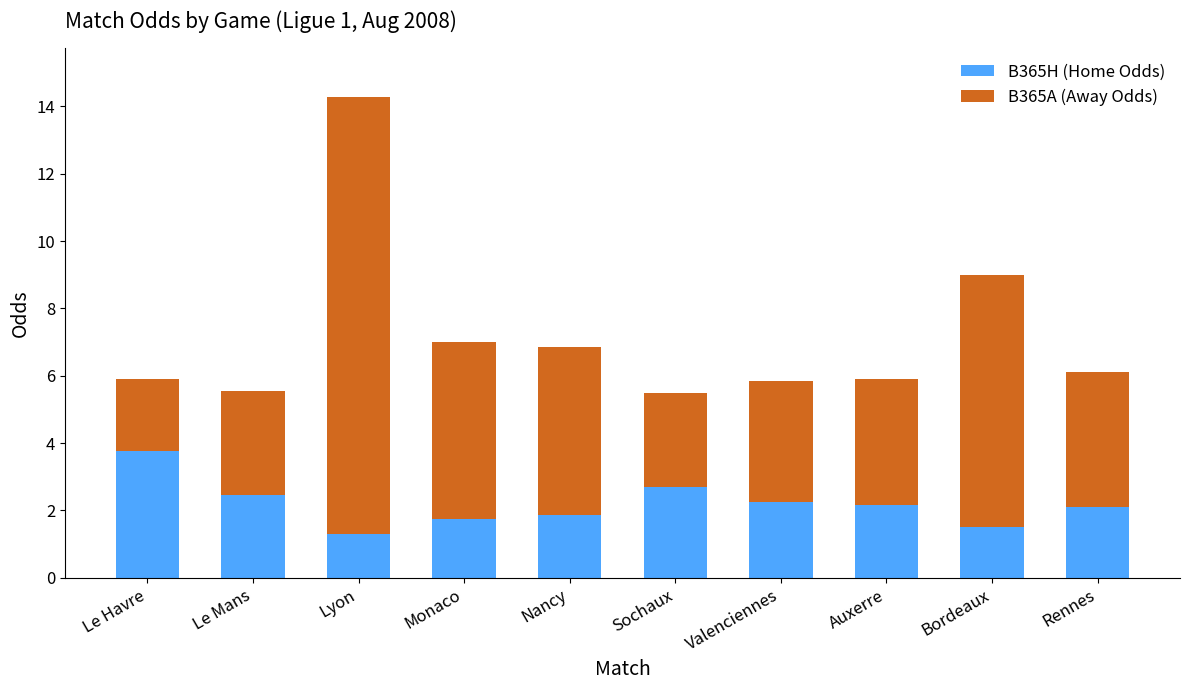

How many bars are there in total?

10